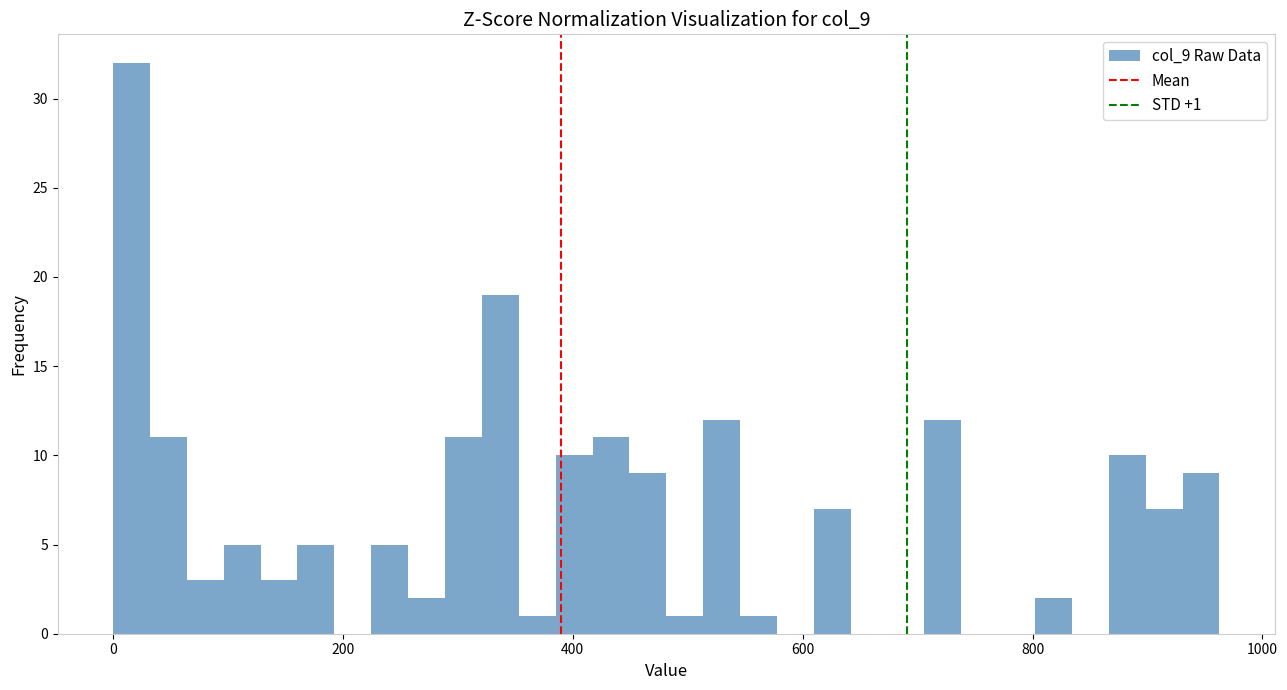

Around what value on the x-axis is the tallest bar? Give the approximate position of its centre, as read against the axis.

20